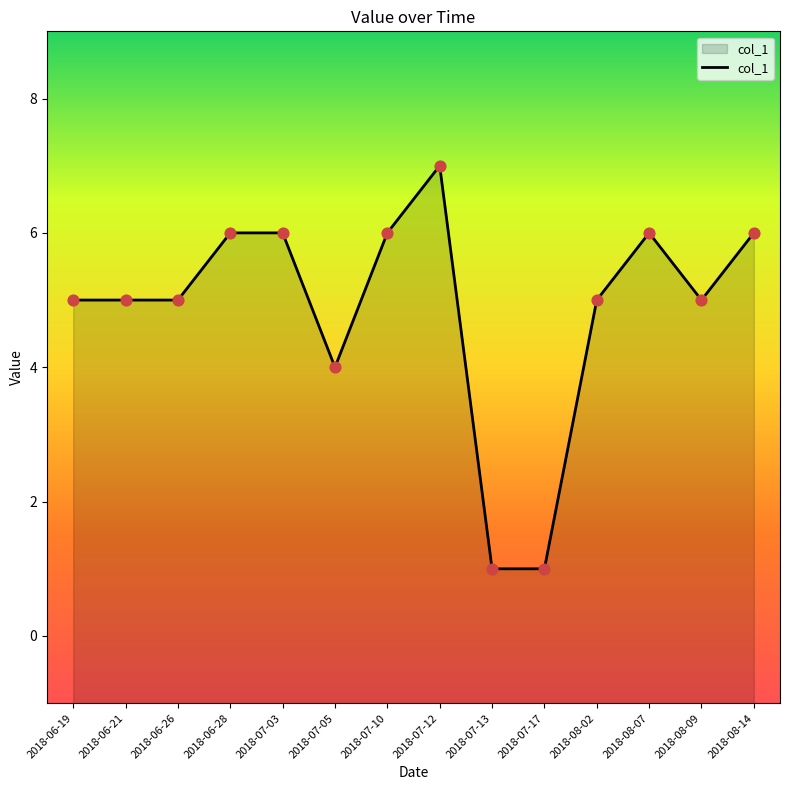

What is the change in value from 2018-07-03 to 2018-08-02?

-1